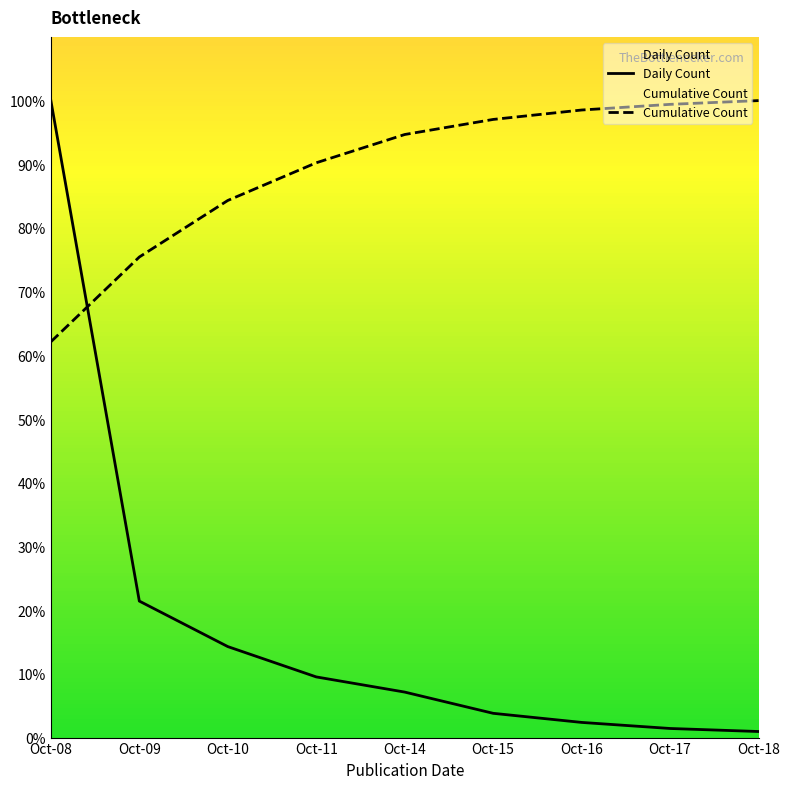

Rank the categories by Daily Count value from lowest to highest.

Oct-18, Oct-17, Oct-16, Oct-15, Oct-14, Oct-11, Oct-10, Oct-09, Oct-08